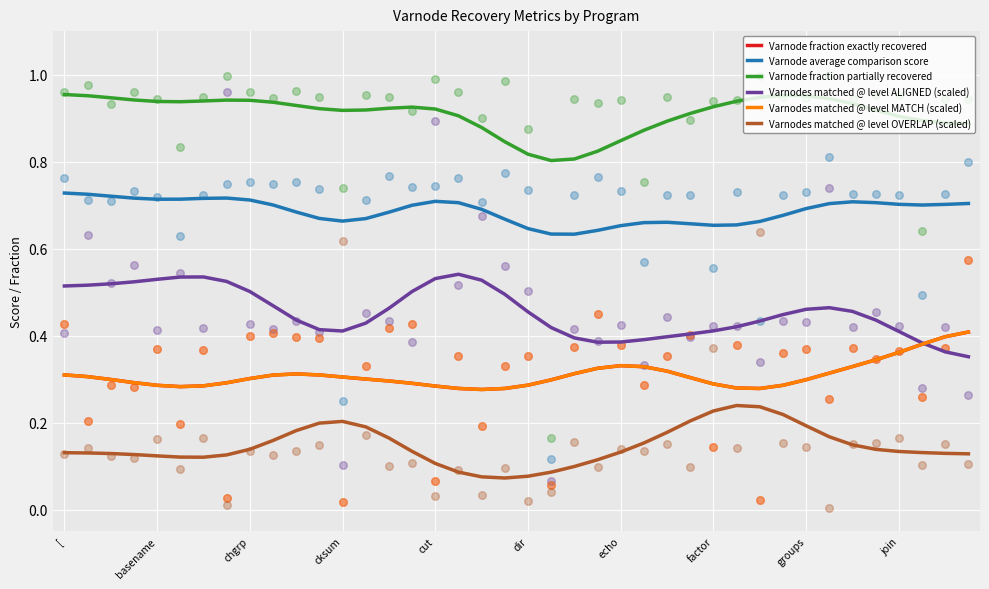

Which series contains the lowest Y value?

Varnodes matched @ level OVERLAP (scaled)